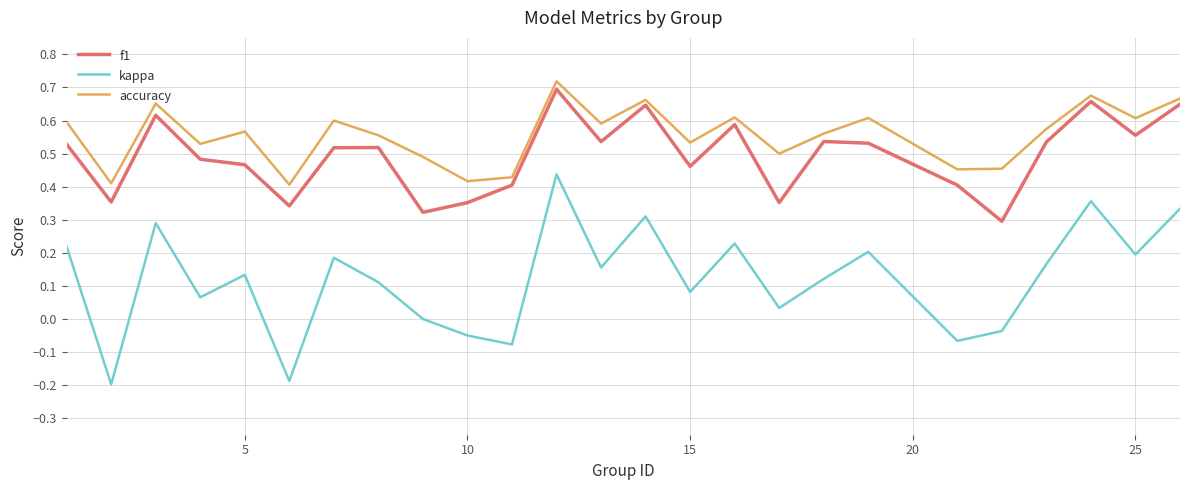

Which series has the largest range (max minus min)?

kappa